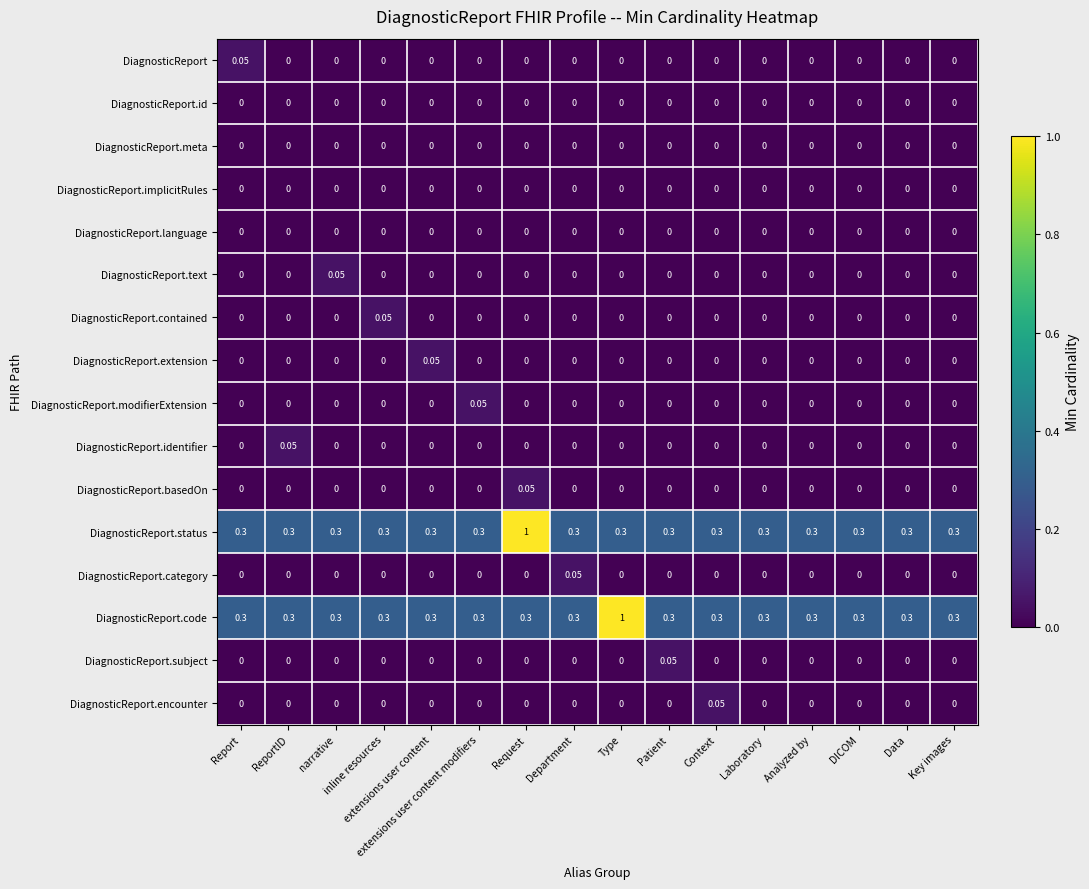

How many data points does each series have?

16